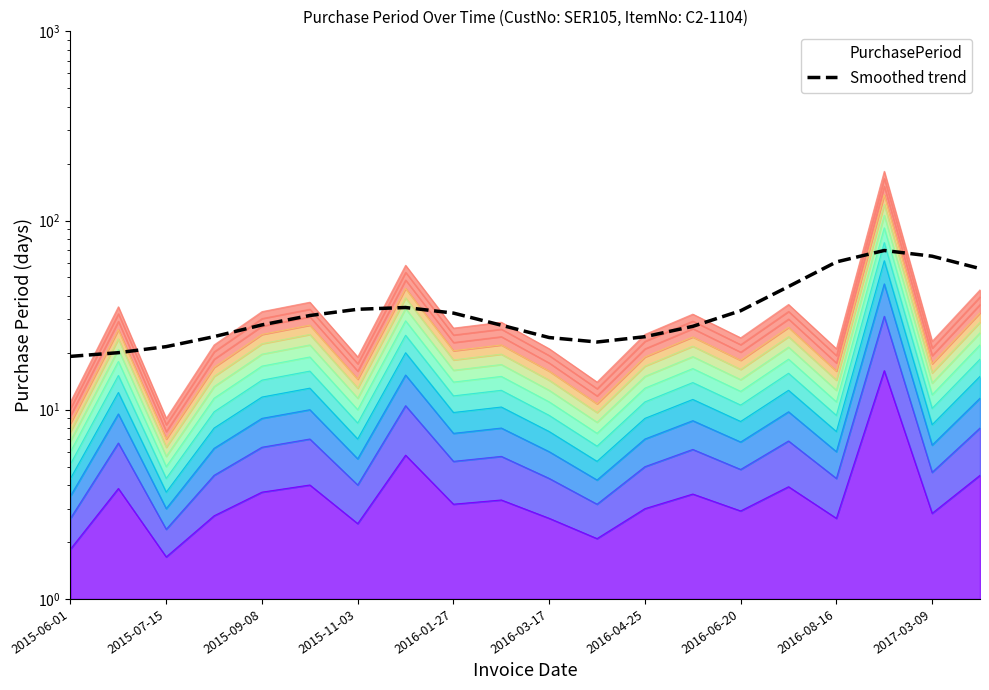

True or false: the data has more than 1 interior local peaks.

True